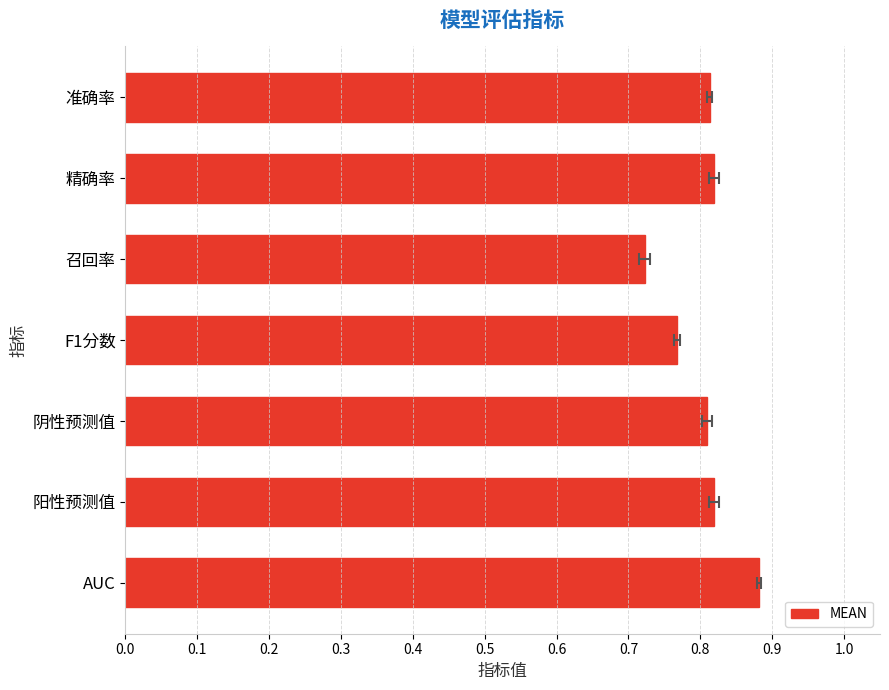

Are the bars horizontal?

Yes